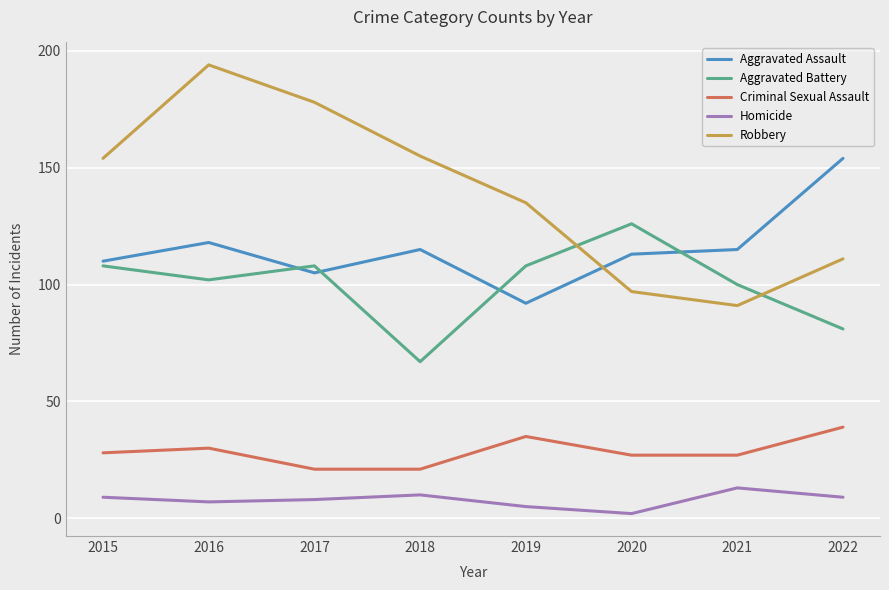

Rank the series by their maximum value, from highest to lowest.

Robbery, Aggravated Assault, Aggravated Battery, Criminal Sexual Assault, Homicide